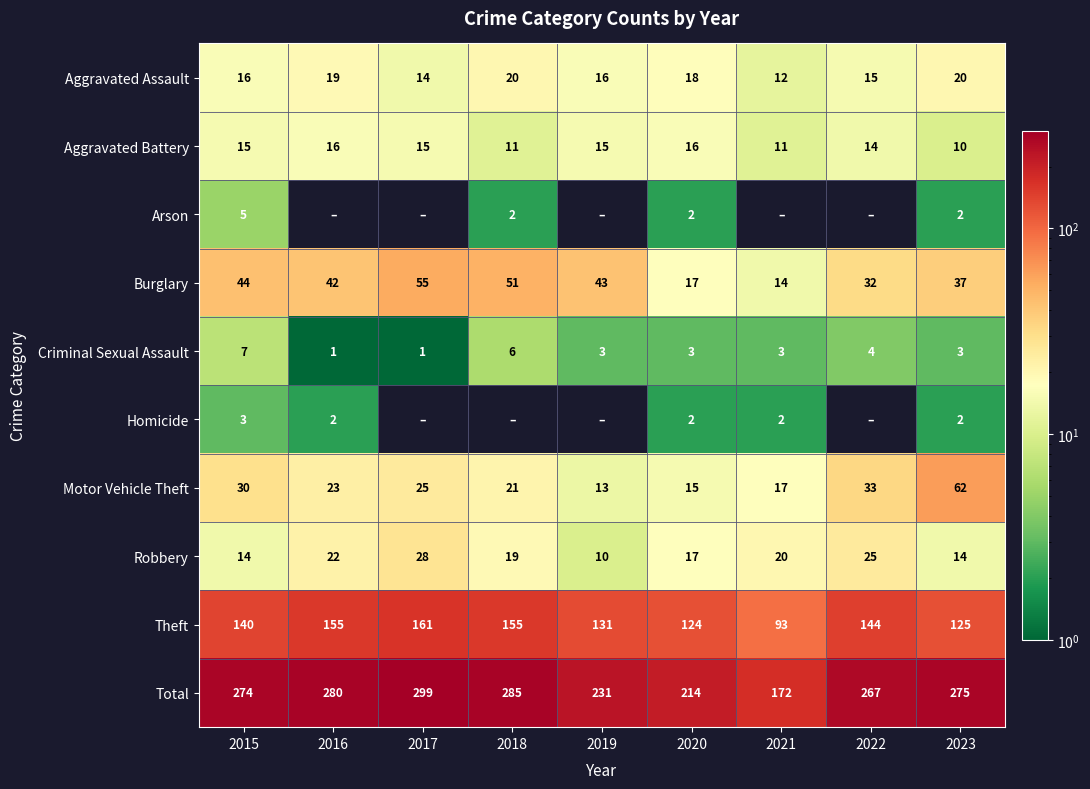

The value of Burglary at 2018 is 51. True or false?

True